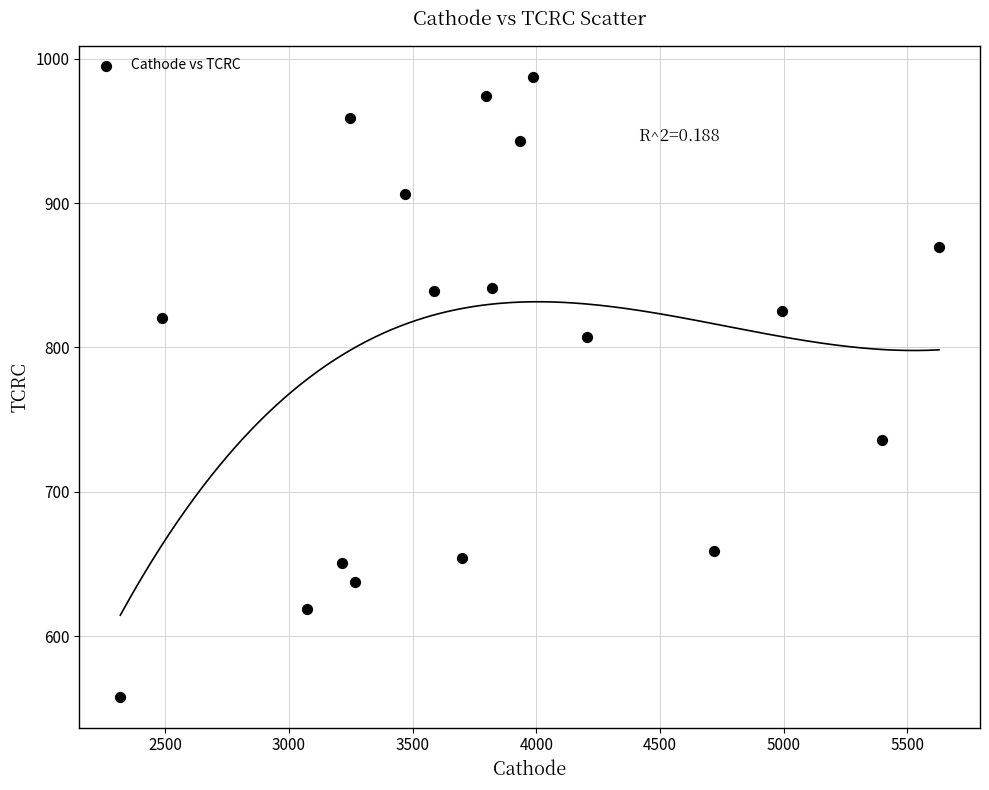

What is the range of X values (max minus min)?

3309.9